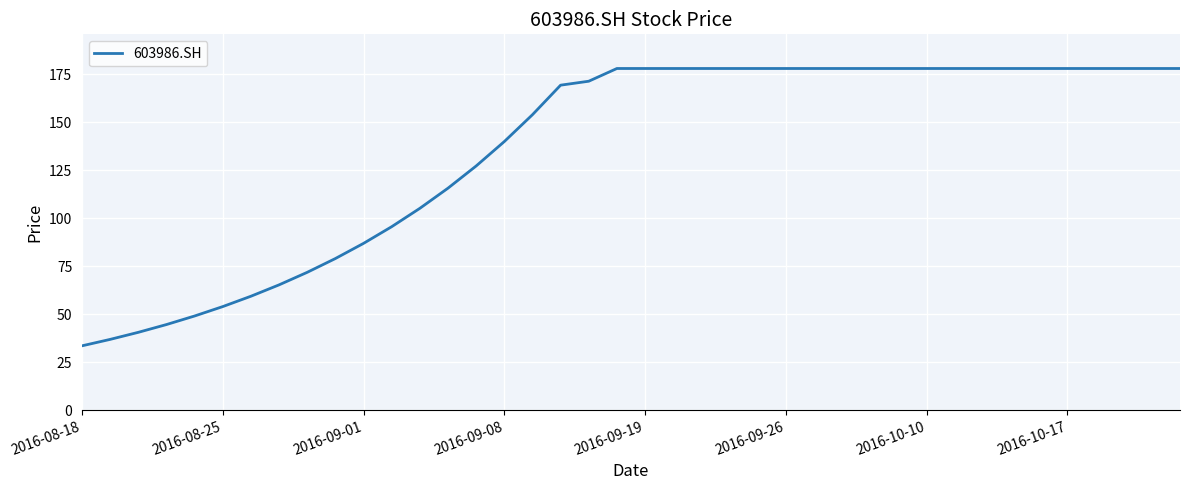

What is the smallest value displayed?

33.5